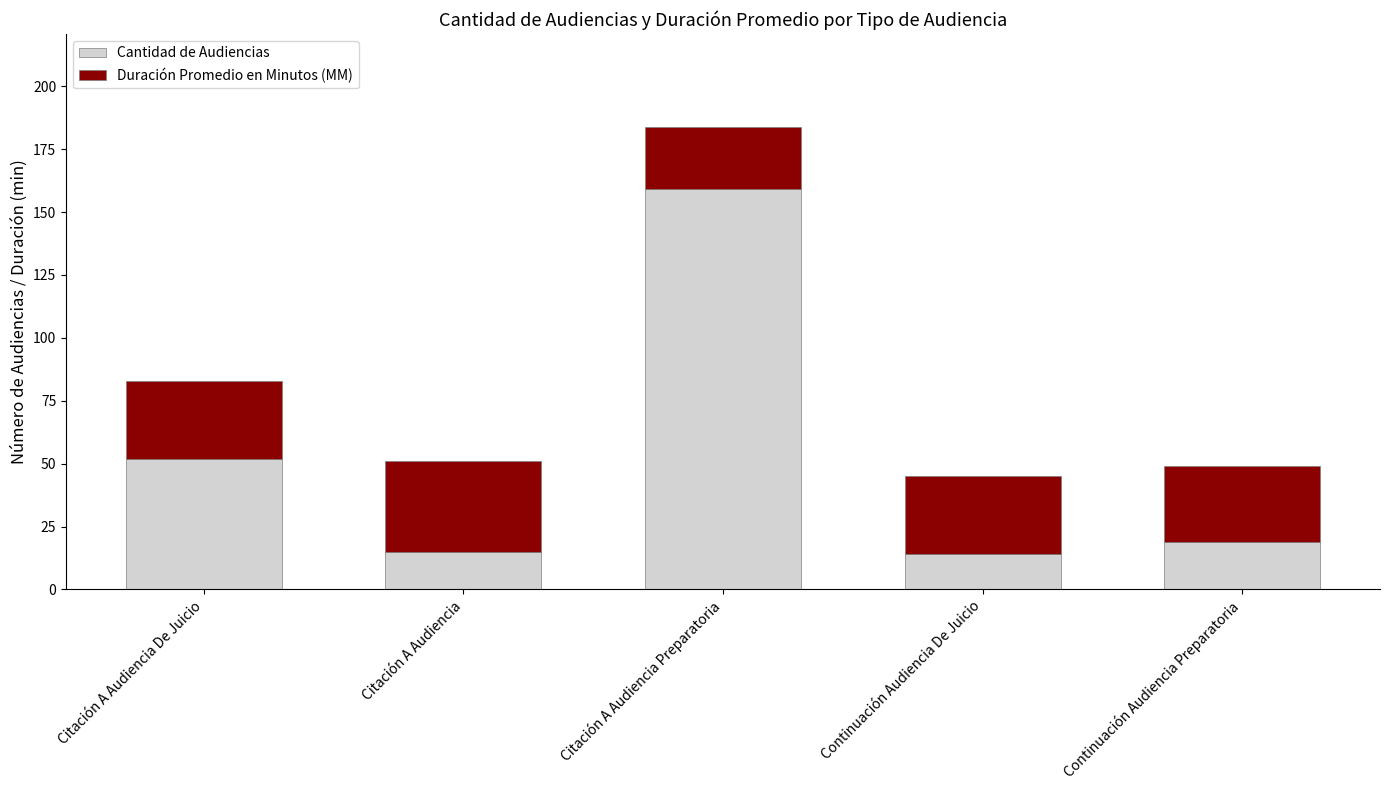

Reading left to right, transcribe the values for Cantidad de Audiencias.

52	15	159	14	19